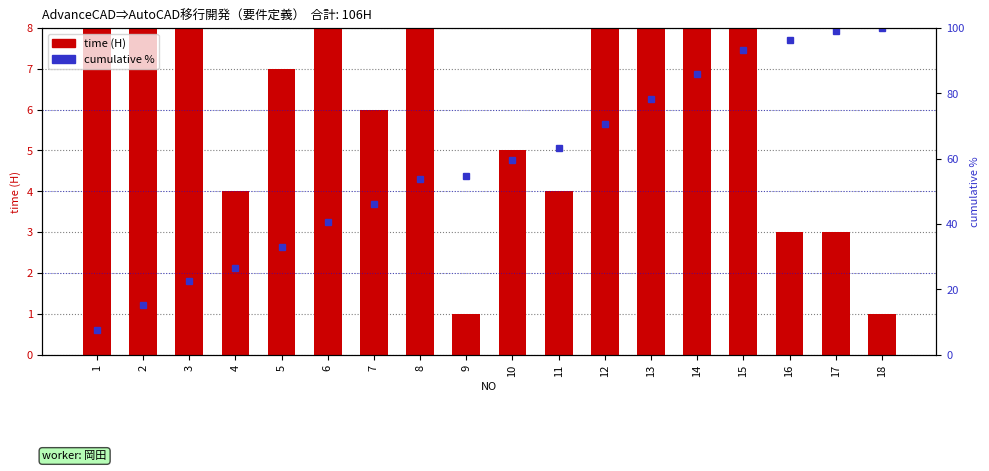

At which category is the sum across all series the highest?

17